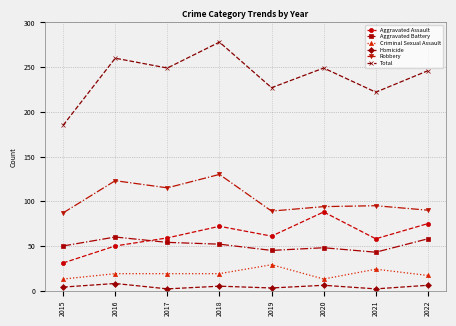

What is the maximum value for Robbery?

130